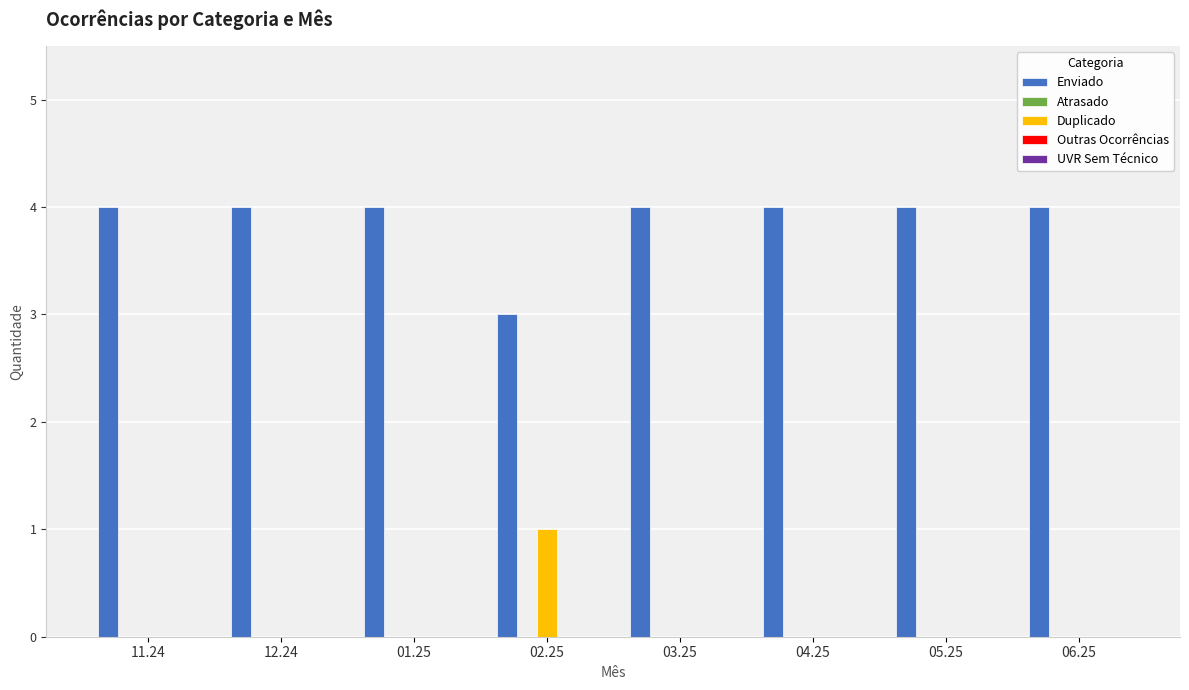

Are the bars horizontal?

No